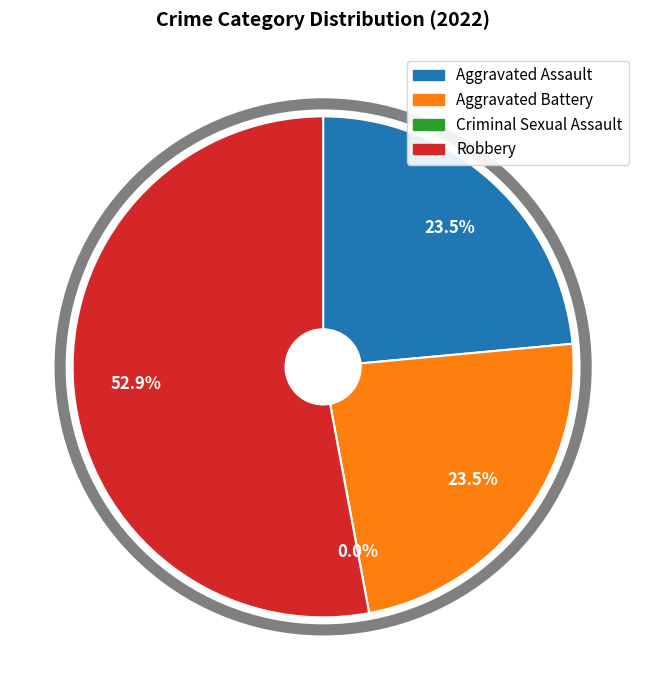

How many segments does this pie chart have?

4